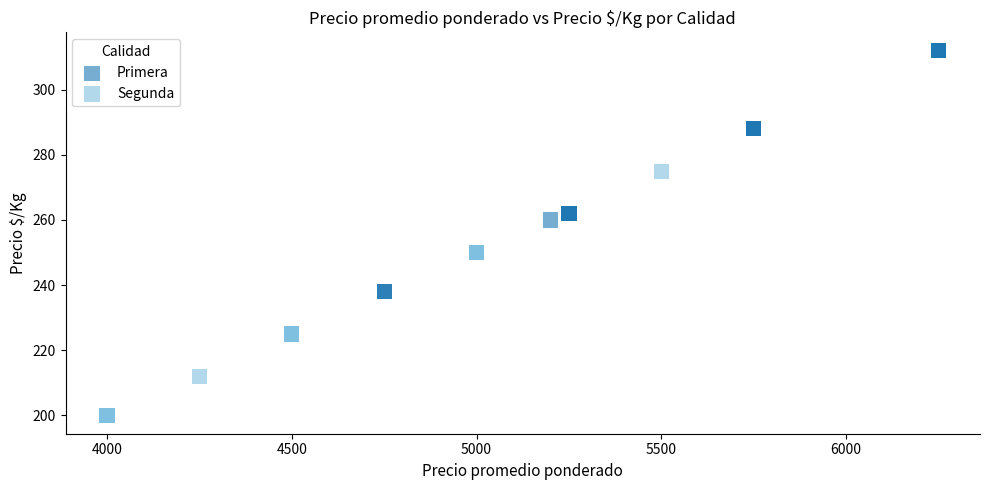

Which series contains the lowest Y value?

Segunda